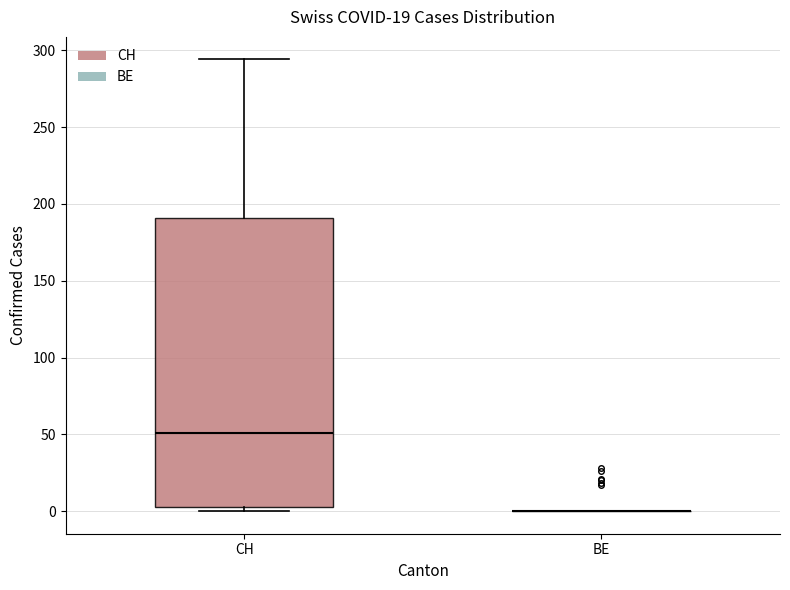

Comparing the boxes themselves (not the whiskers), which one is the tallest?

CH